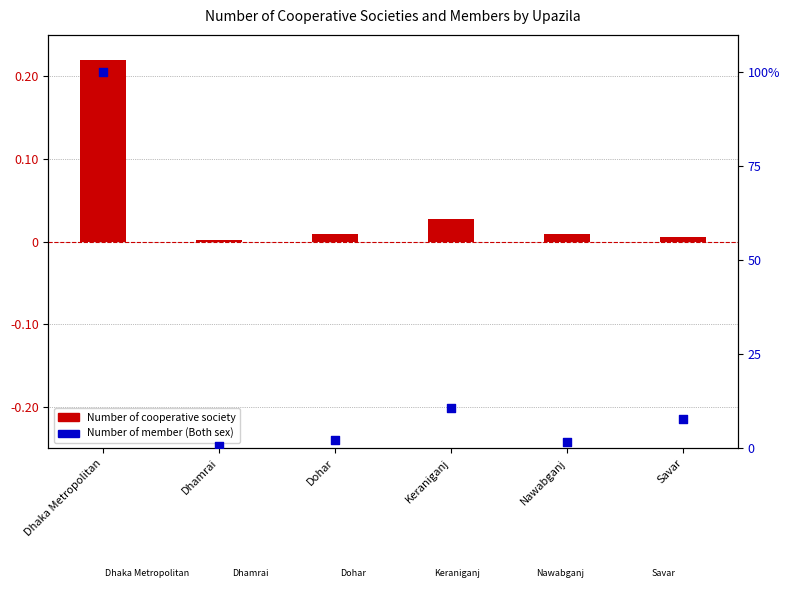

What are all the series names shown in the legend?

Number of cooperative society, Number of member (Both sex)